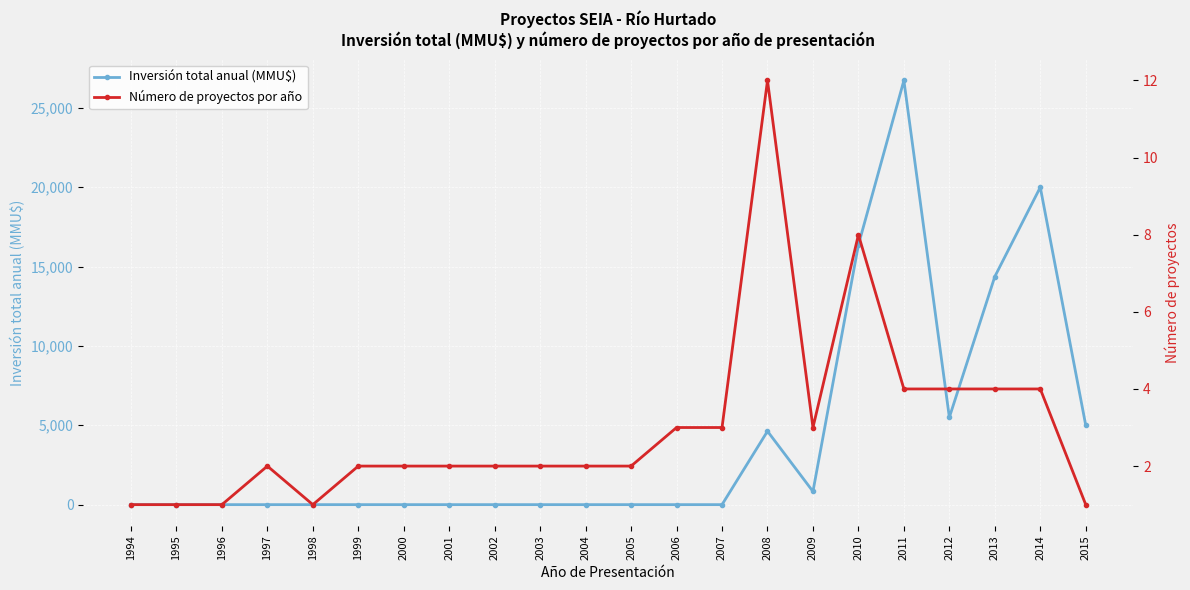

Which has a higher value, 2010 or 1999?

2010